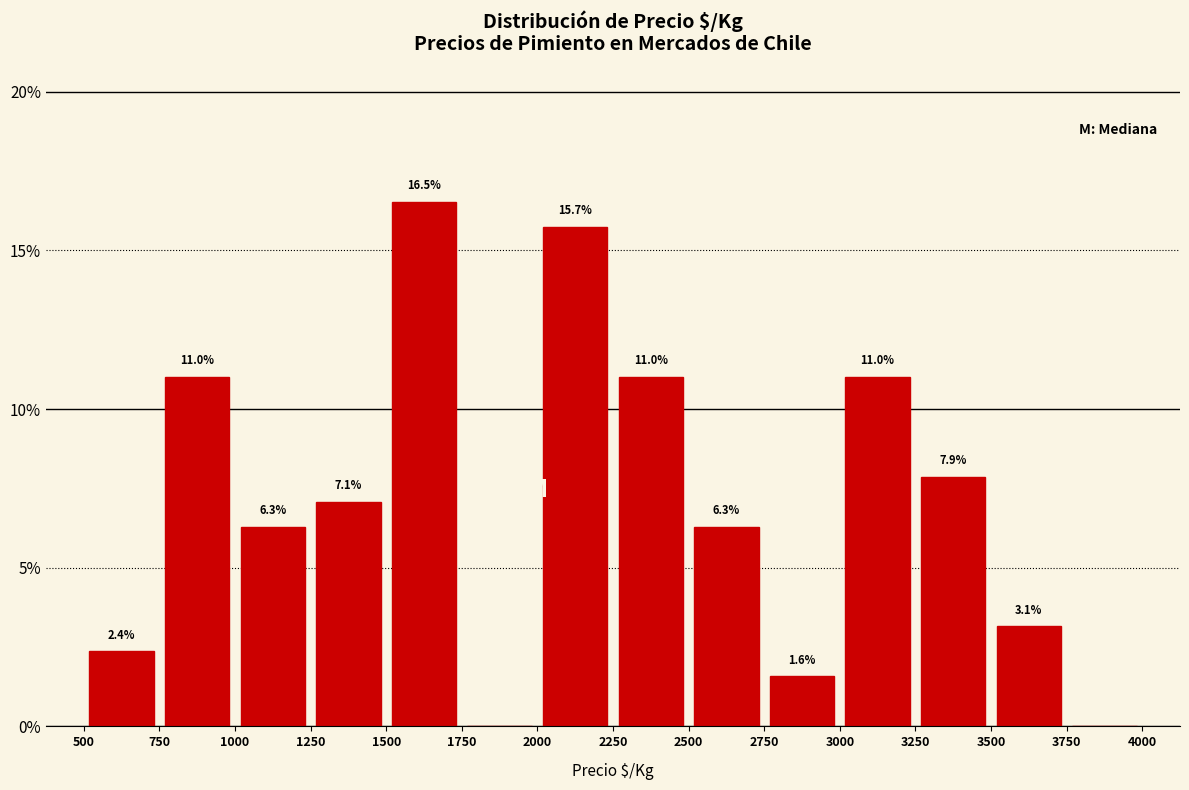

Which range on the x-axis has the tallest bar?

1500 to 1750